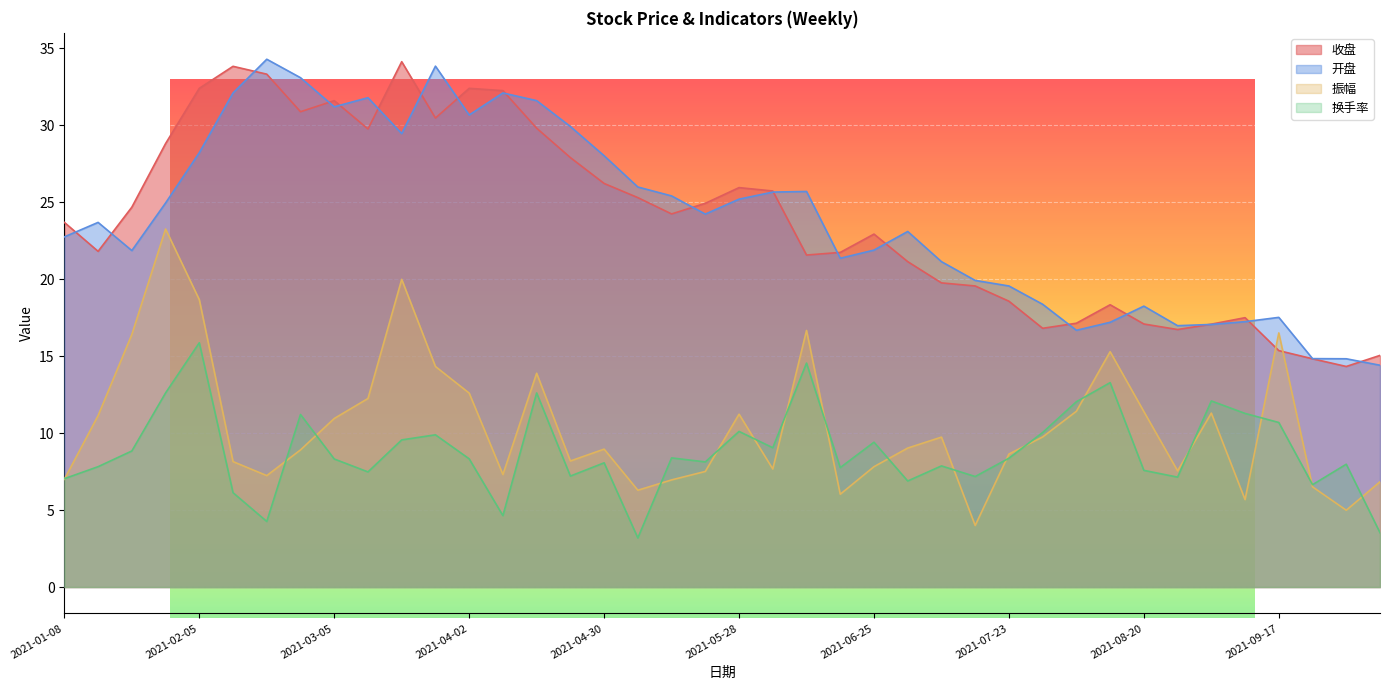

The 振幅 series shows 9.0 at 2021-07-02. True or false?

True